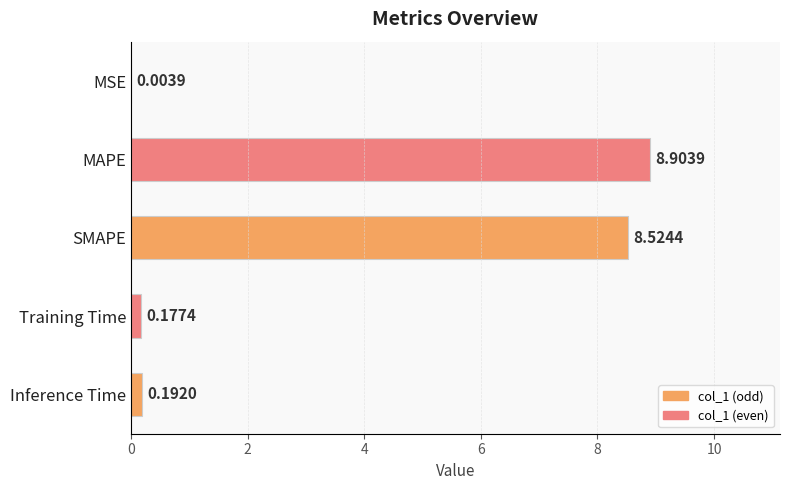

Where is the data nearest to the value 4?

Inference Time